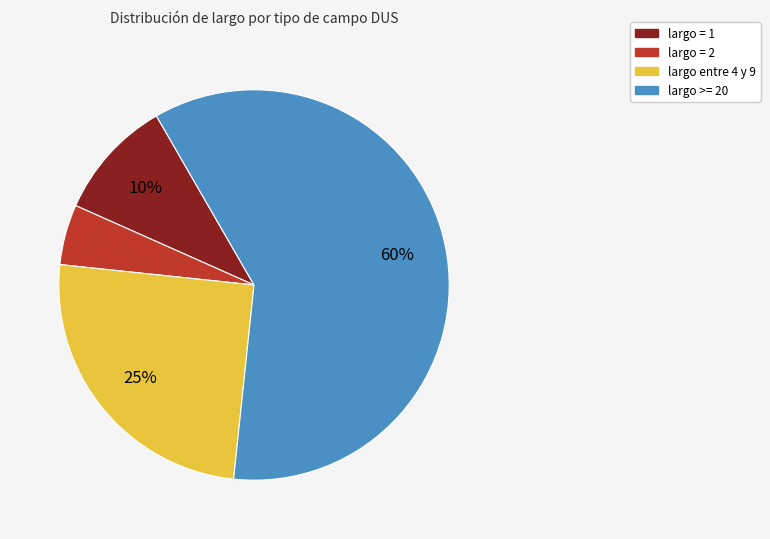

To the nearest percent, what is the average slice percentage?

25%